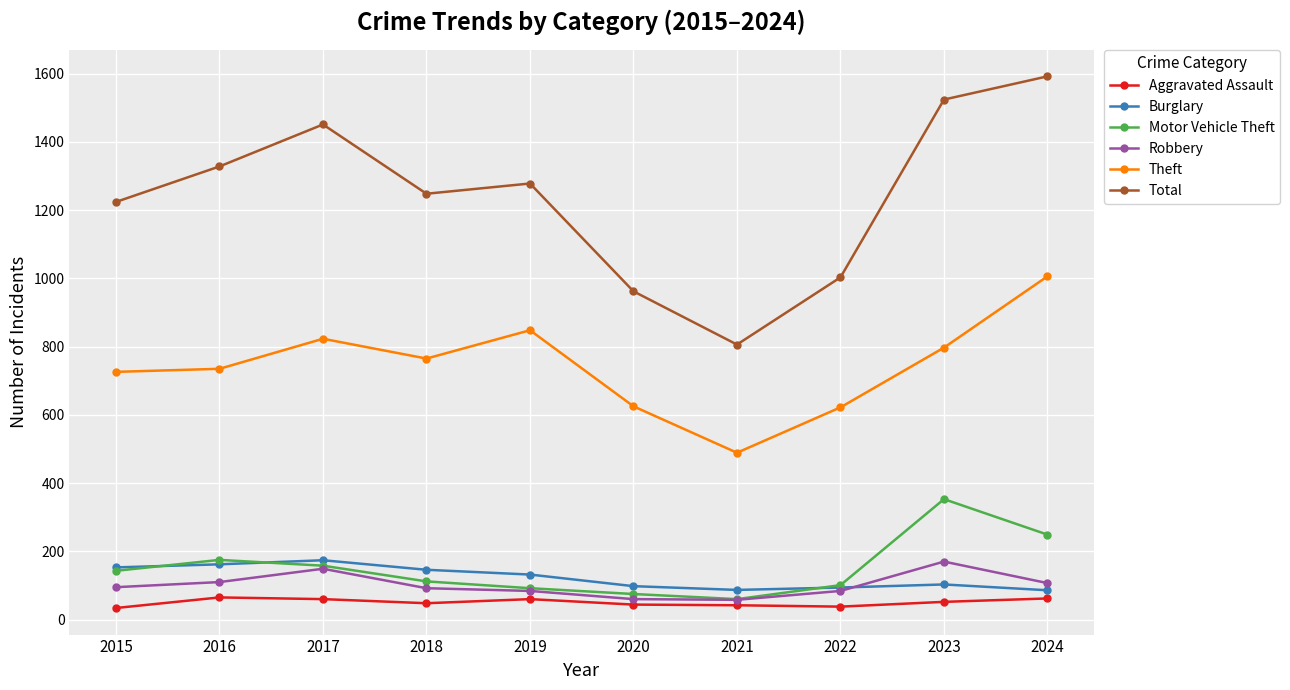

Where is the first local maximum for Theft?

2017